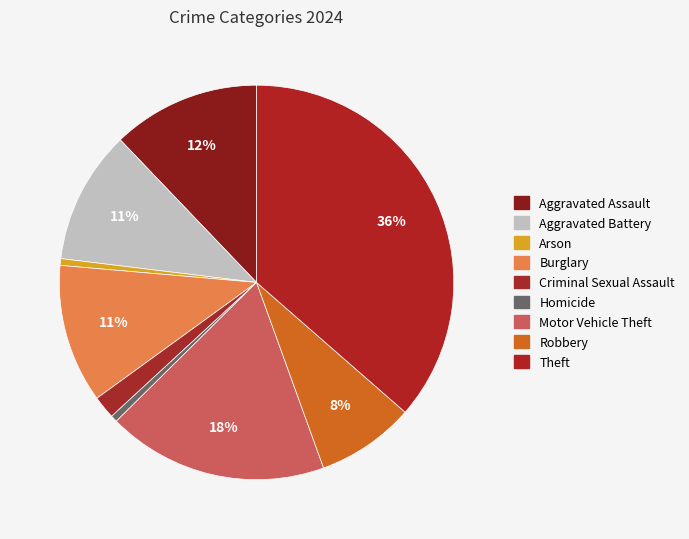

What percentage is the Homicide slice, to the nearest percent?

1%